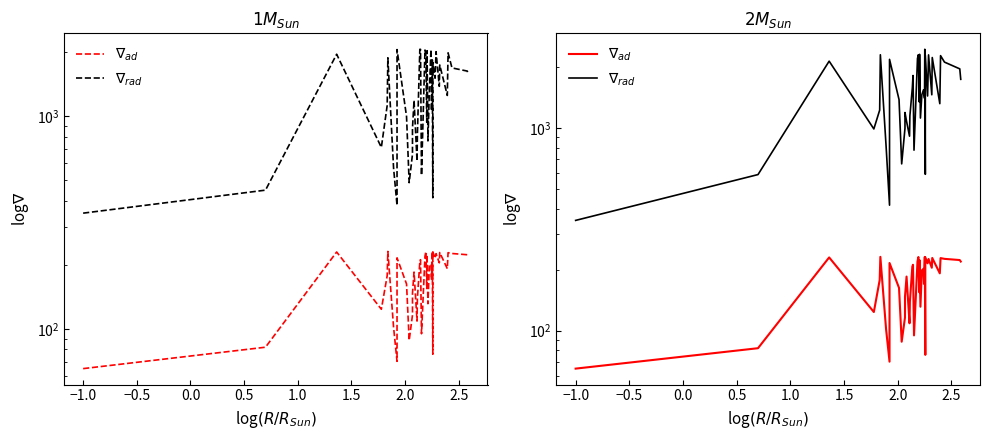

True or false: $\nabla_{ad}$ has a value of 174.7 at 0.0.

False